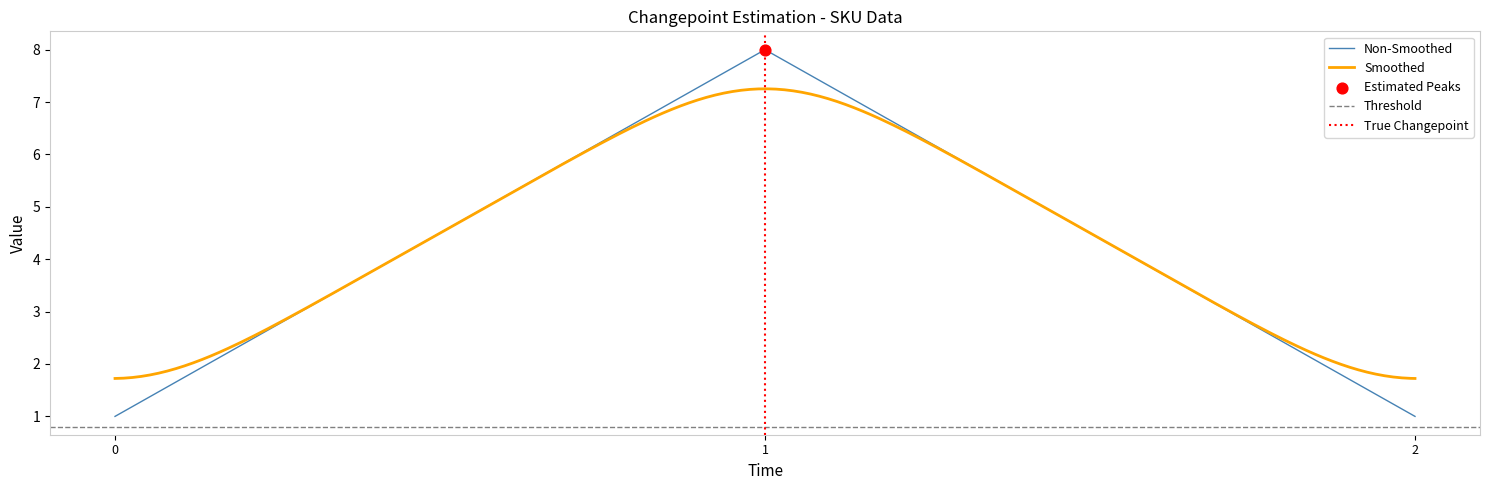

The value of Non-Smoothed at 1 is 8. True or false?

True